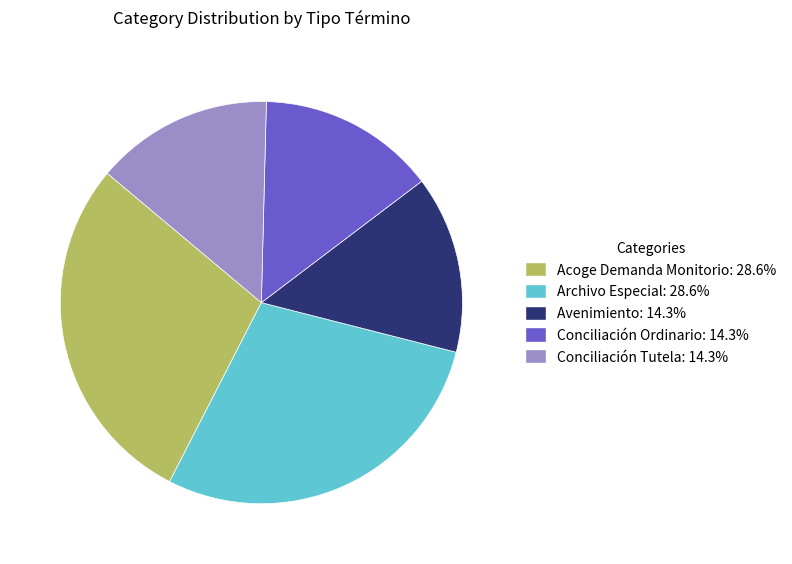

Approximately how many times larger is the value at Conciliación Ordinario compared to Archivo Especial?

0.5